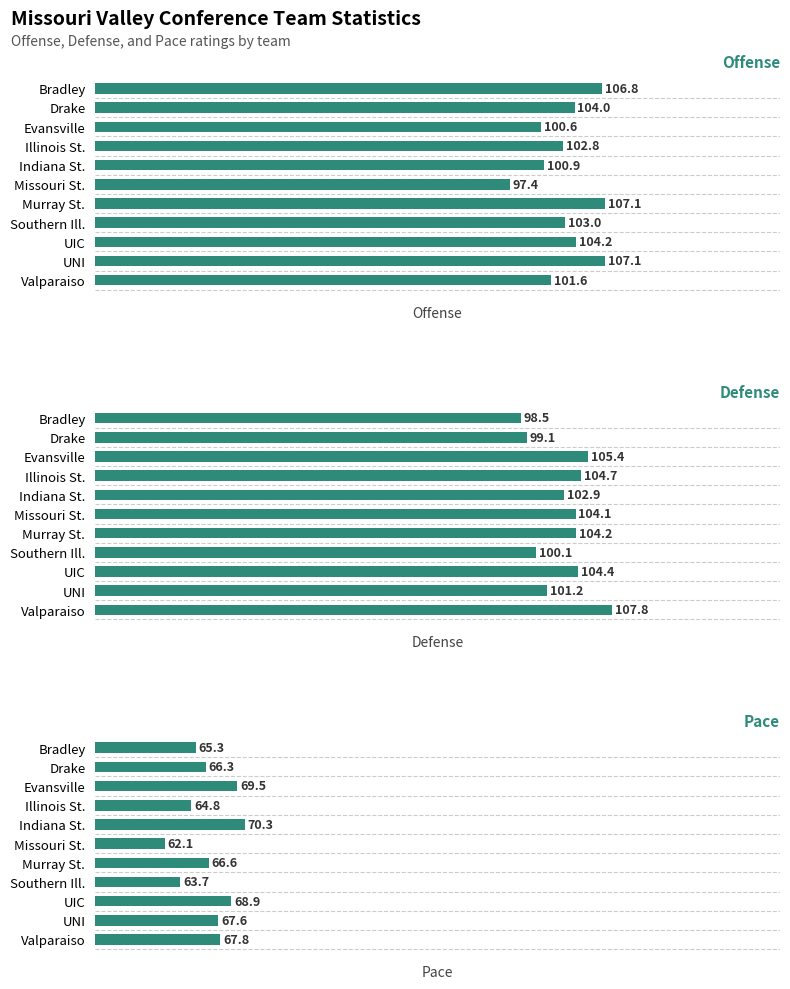

What is the difference between the highest and lowest values at UIC?

35.5